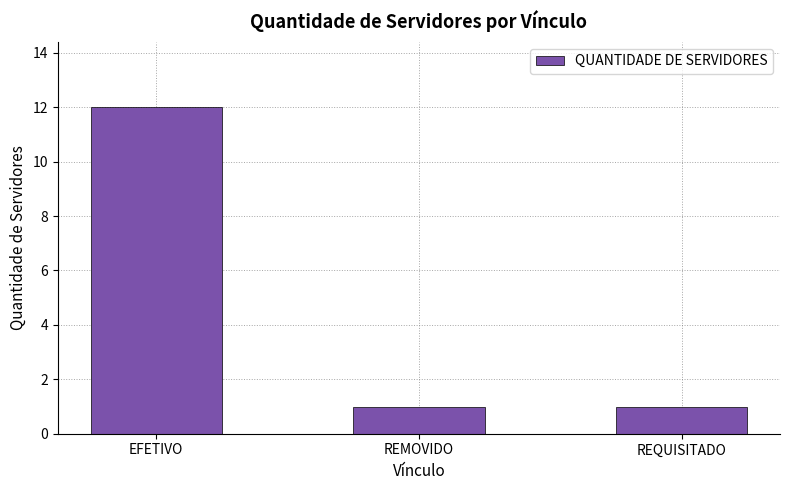

What position from the left is REMOVIDO?

2